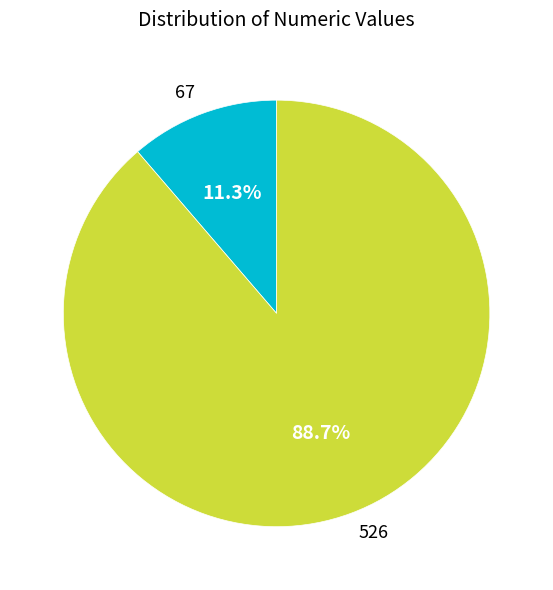

Which has a higher value, 526 or 67?

526